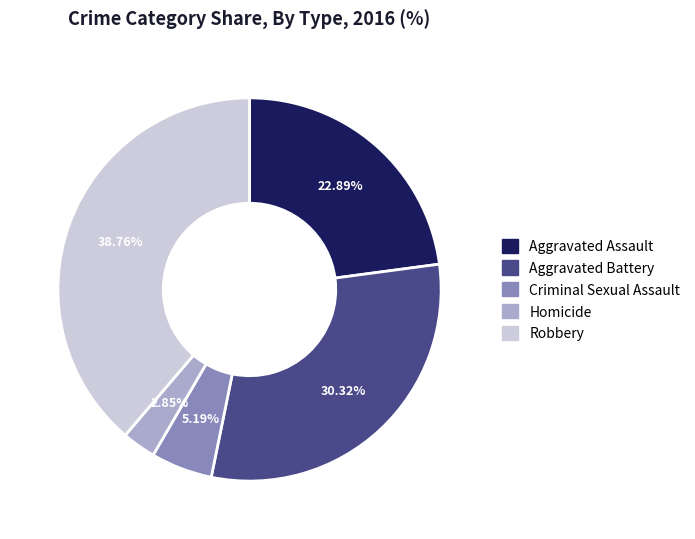

What percentage do Robbery and Aggravated Assault together represent?

61.6%